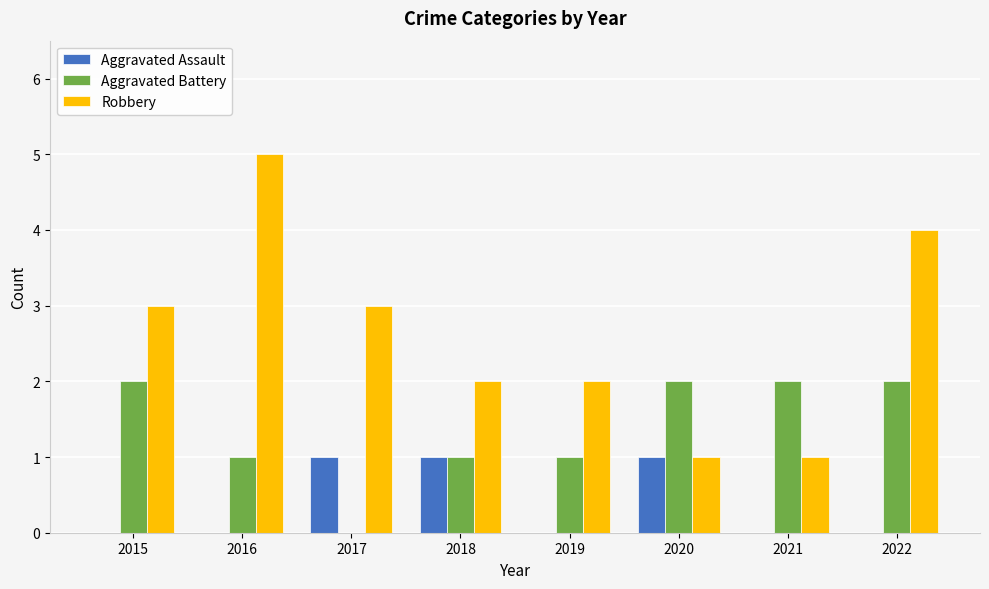

Does the chart contain stacked bars?

No